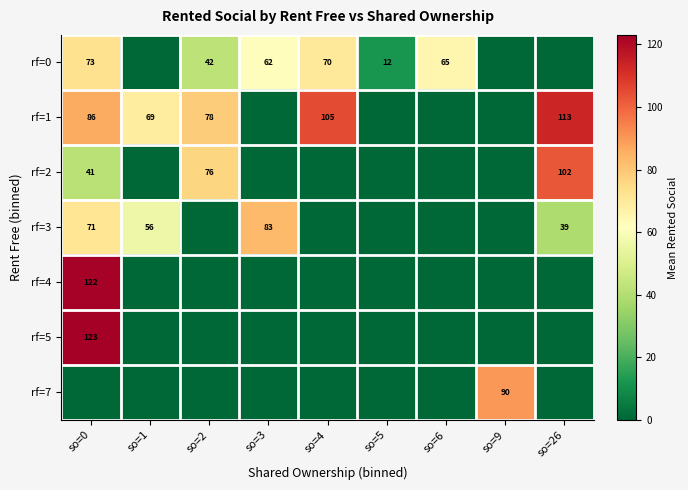

The rf=0 series shows 65 at so=6. True or false?

True